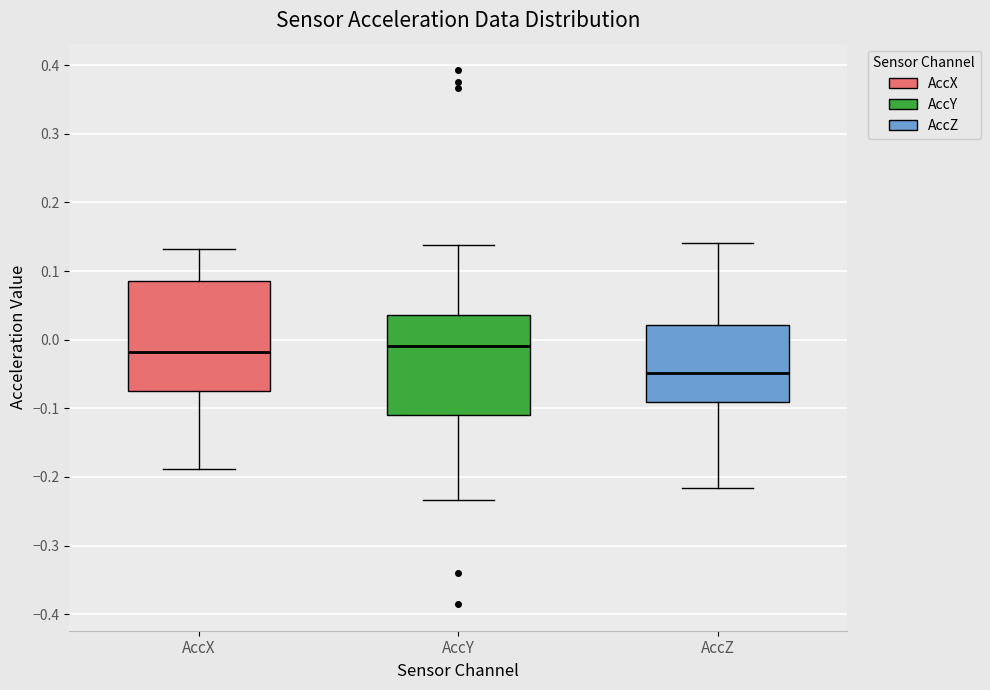

Reading left to right, read every box against the y-axis: the position of its median line, the range the box covers, and the ends of its whiskers. The values are not printed on the chart, so give them approximately, as read against the axis.

AccX: median -0.02, box -0.07 to 0.09, whiskers -0.19 to 0.13
AccY: median -0.01, box -0.11 to 0.04, whiskers -0.23 to 0.14
AccZ: median -0.05, box -0.09 to 0.02, whiskers -0.22 to 0.14